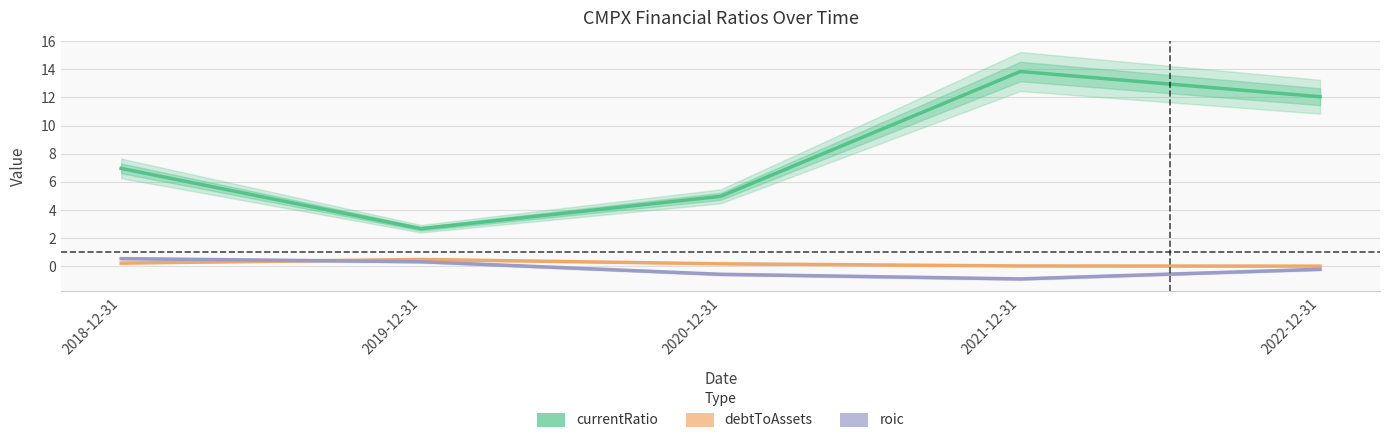

Reading left to right, list all the values displayed in this chart.

currentRatio: 7.0	2.7	5.0	13.8	12.0
debtToAssets: 0.2	0.5	0.2	0.0	0.0
roic: 0.5	0.3	-0.6	-0.9	-0.2